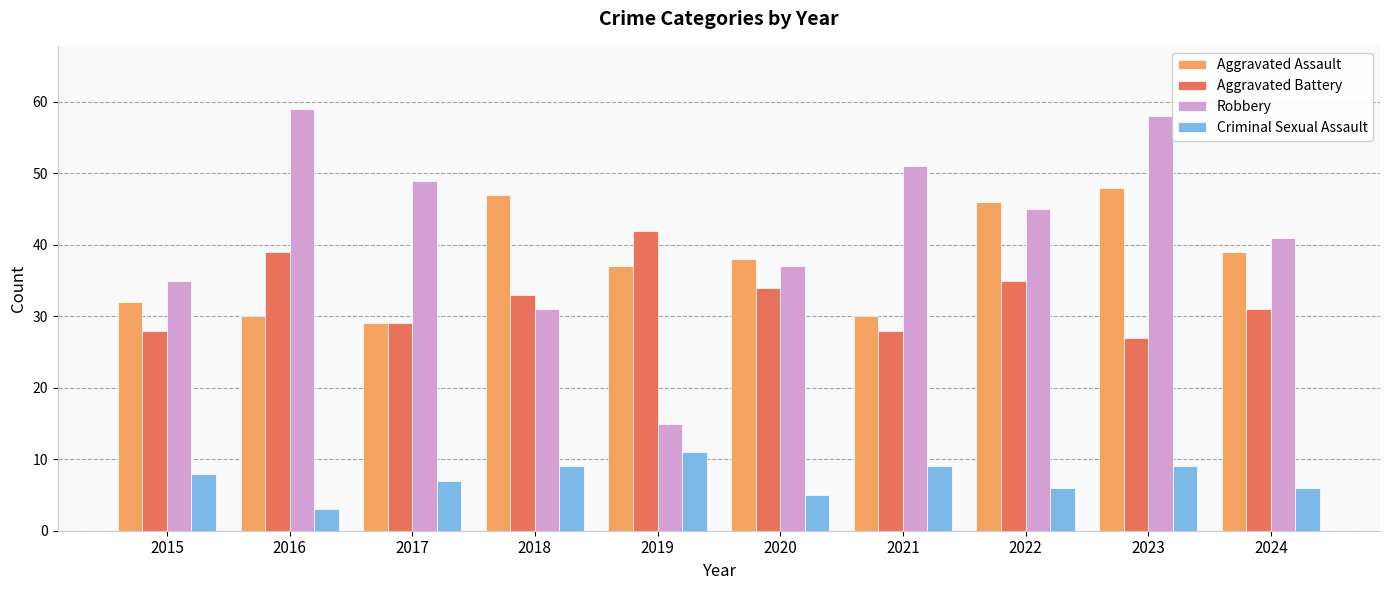

What is the total value across all series at 2021?

118